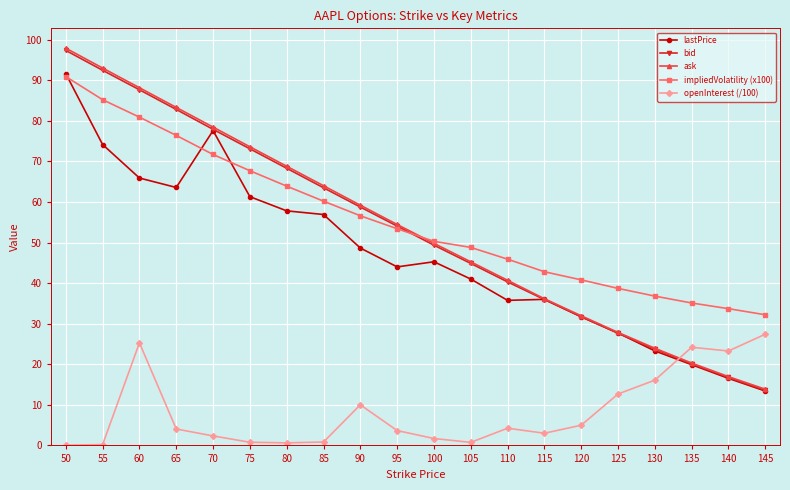

What are all the series names shown in the legend?

lastPrice, bid, ask, impliedVolatility (x100), openInterest (/100)